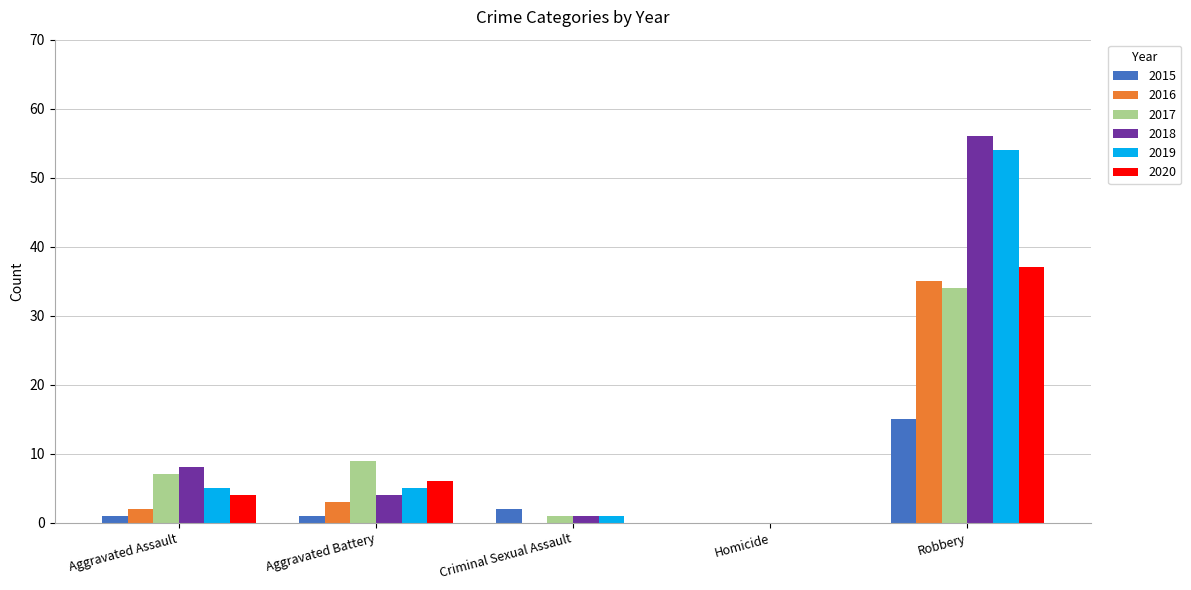

What are all the series names shown in the legend?

2015, 2016, 2017, 2018, 2019, 2020